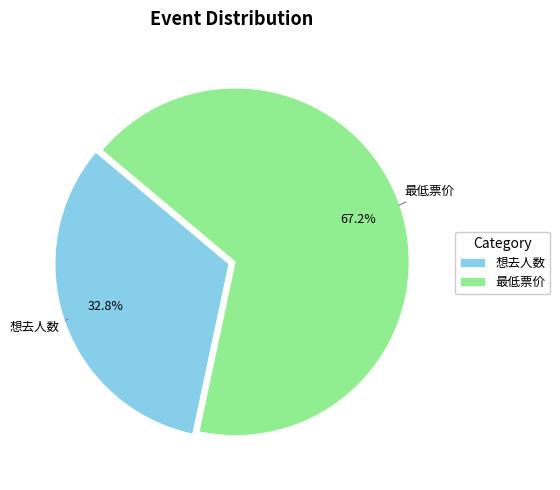

To the nearest percent, what is the combined percentage of 想去人数 and 最低票价?

100%